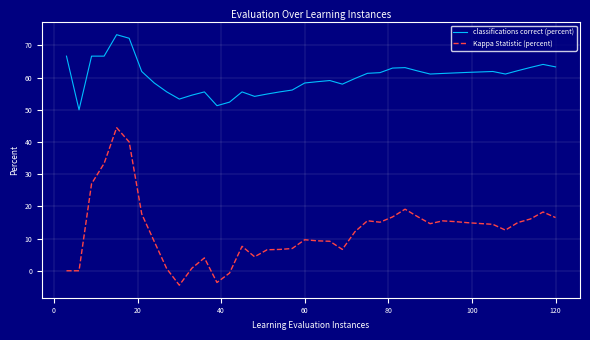

True or false: Kappa Statistic (percent) has more than 2 points higher than both neighbors.

True